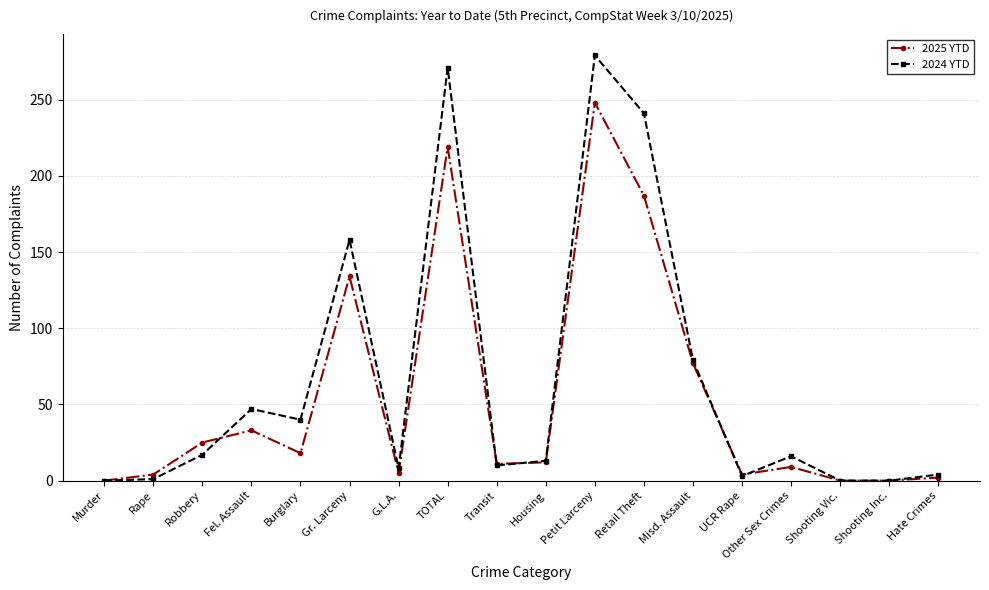

What is the value of the 2024 YTD point at the 8th from the left?

271